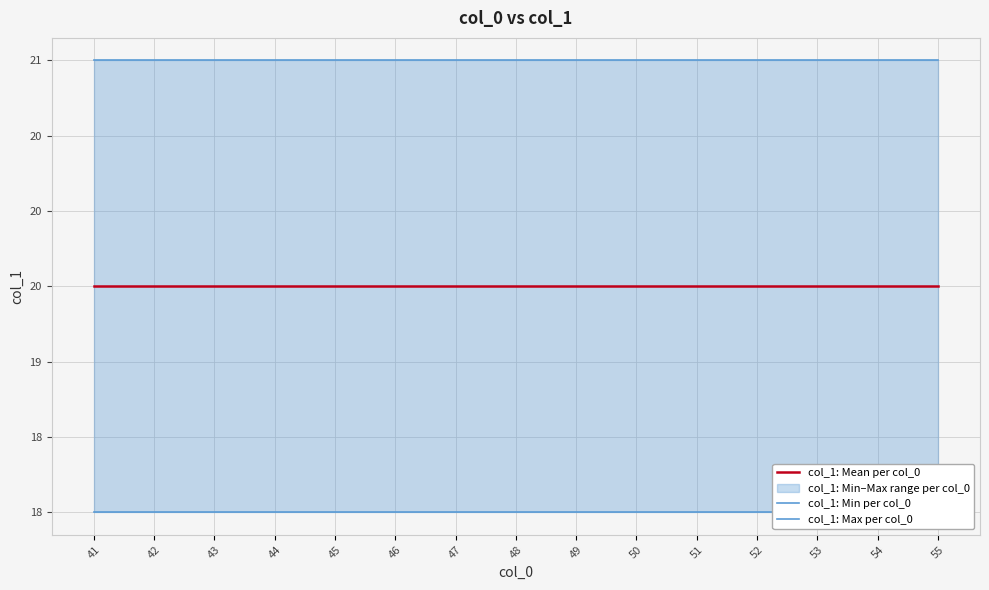

Reading right to left, what are all the values shown in this chart?

col_1: Mean per col_0: 55=19.5	54=19.5	53=19.5	52=19.5	51=19.5	50=19.5	49=19.5	48=19.5	47=19.5	46=19.5	45=19.5	44=19.5	43=19.5	42=19.5	41=19.5
col_1: Min per col_0: 55=18.0	54=18.0	53=18.0	52=18.0	51=18.0	50=18.0	49=18.0	48=18.0	47=18.0	46=18.0	45=18.0	44=18.0	43=18.0	42=18.0	41=18.0
col_1: Max per col_0: 55=21.0	54=21.0	53=21.0	52=21.0	51=21.0	50=21.0	49=21.0	48=21.0	47=21.0	46=21.0	45=21.0	44=21.0	43=21.0	42=21.0	41=21.0